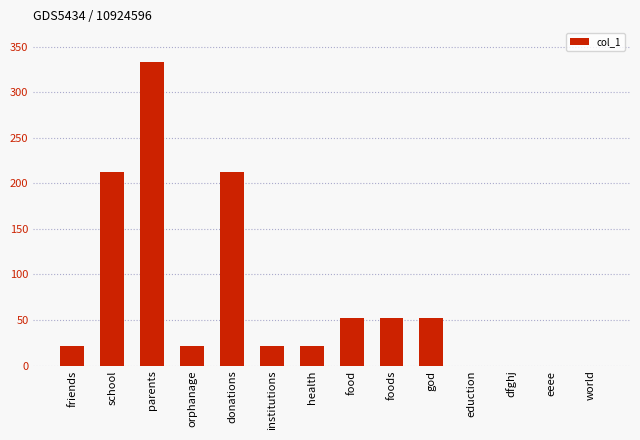

Which label corresponds to the largest value in the chart?

parents